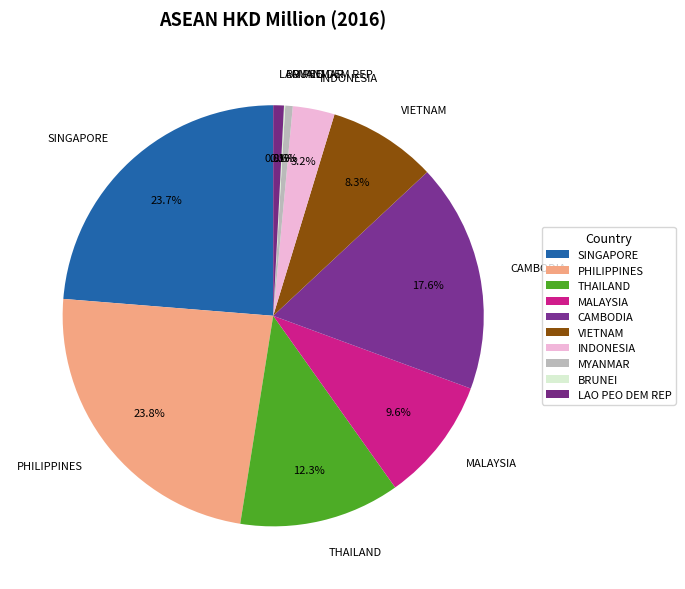

Approximately how many times larger is the value at THAILAND compared to SINGAPORE?

0.5